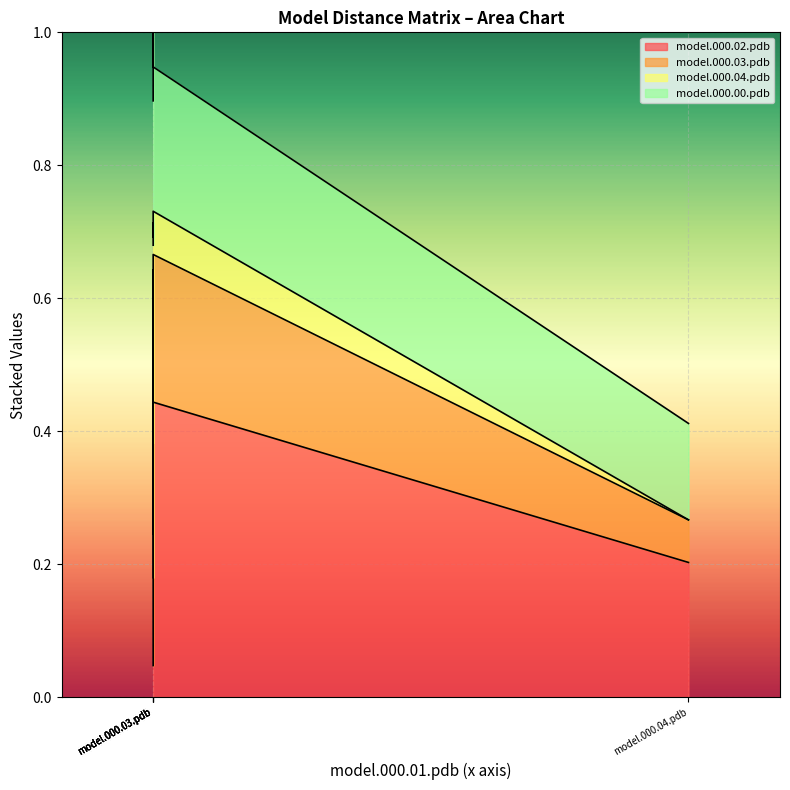

The value of model.000.04.pdb at model.000.00.pdb is 0.7. True or false?

False